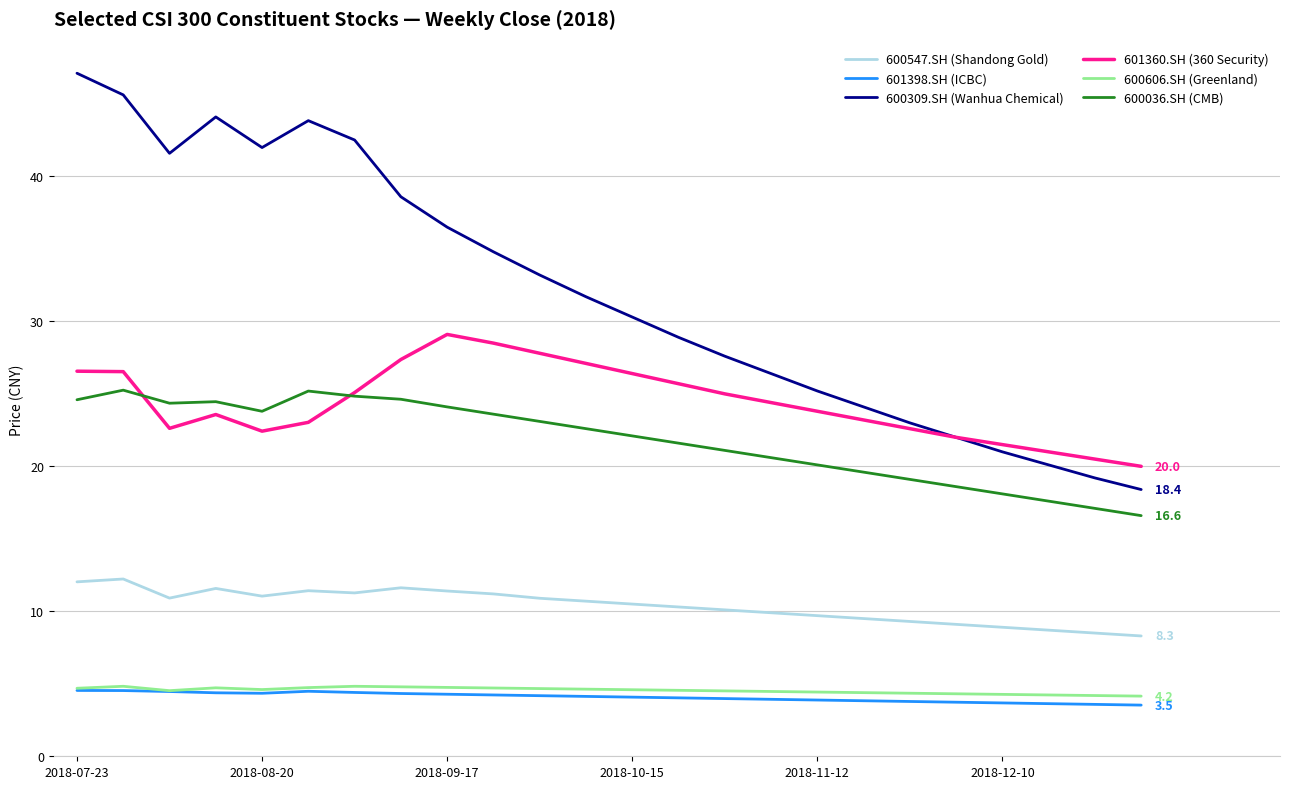

Which series has the largest range (max minus min)?

600309.SH (Wanhua Chemical)